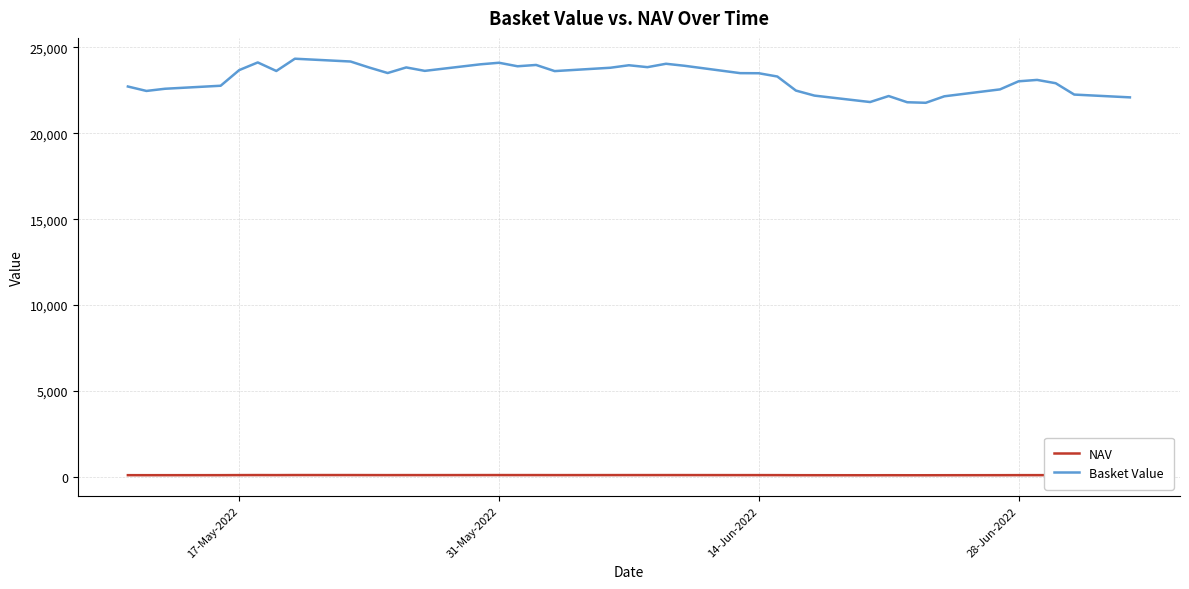

What are all the series names shown in the legend?

NAV, Basket Value